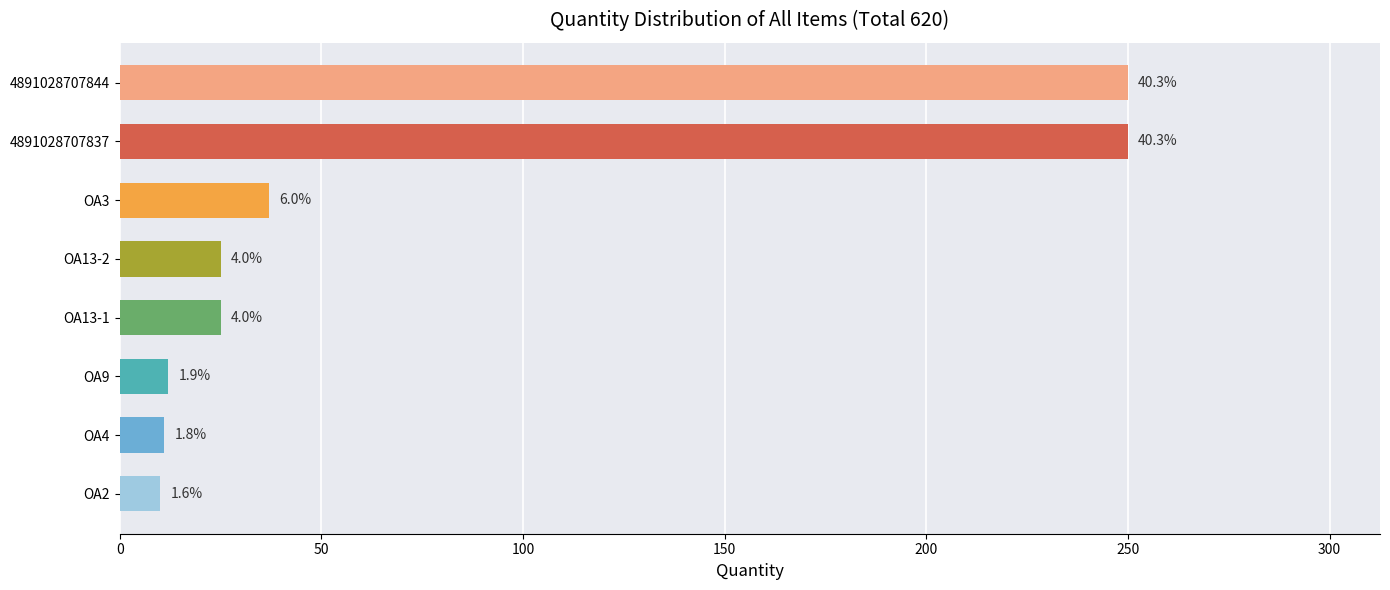

What is the maximum value shown in the chart?

250